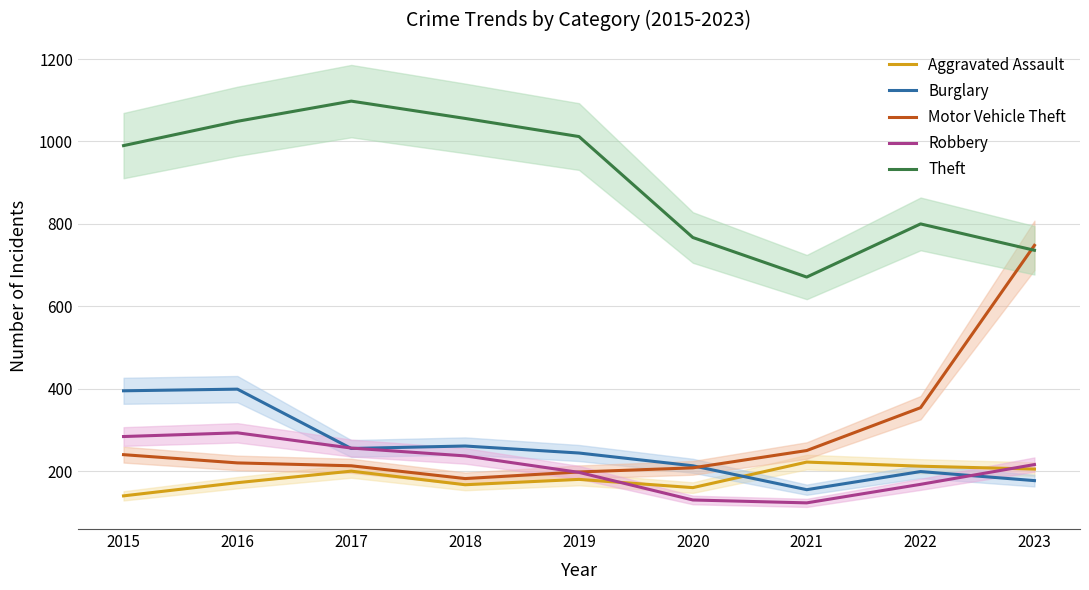

Reading right to left, what are all the values shown in this chart?

Aggravated Assault: 2023=205	2022=212	2021=222	2020=160	2019=180	2018=167	2017=200	2016=172	2015=140
Burglary: 2023=177	2022=199	2021=155	2020=213	2019=244	2018=261	2017=255	2016=399	2015=395
Motor Vehicle Theft: 2023=748	2022=354	2021=250	2020=208	2019=198	2018=182	2017=213	2016=220	2015=240
Robbery: 2023=216	2022=168	2021=123	2020=130	2019=197	2018=237	2017=256	2016=293	2015=284
Theft: 2023=736	2022=800	2021=671	2020=767	2019=1012	2018=1056	2017=1098	2016=1049	2015=990